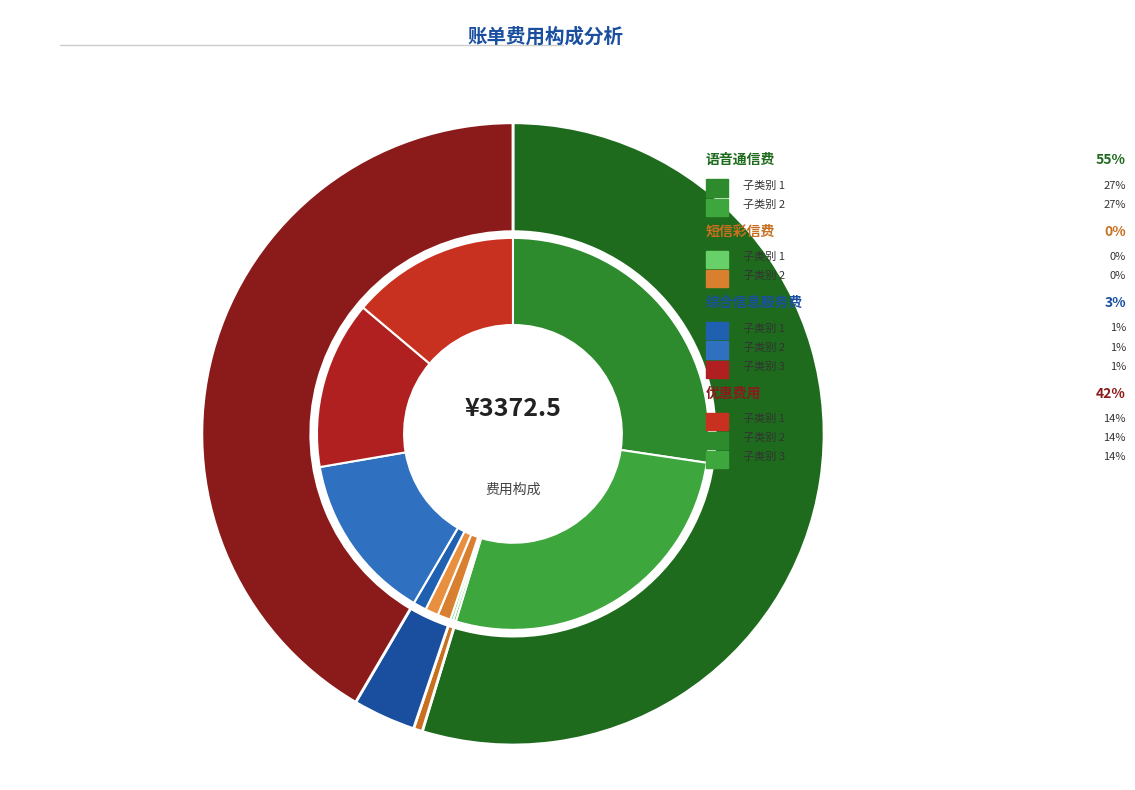

Combined, do 11 and 18 account for over 50%?

No